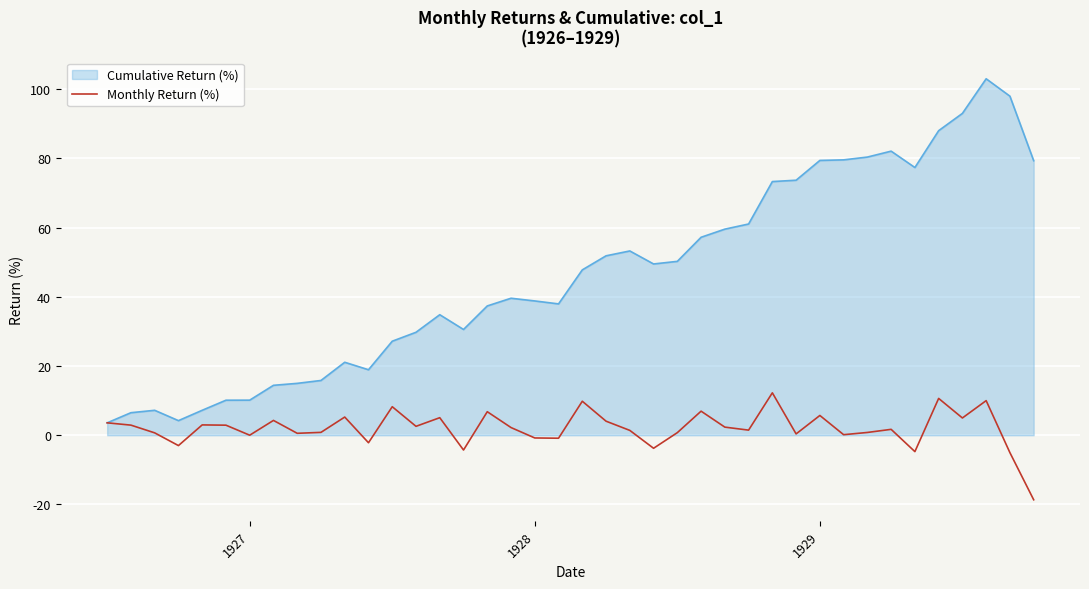

List the series in order of their peak value, highest first.

Cumulative Return (%), Monthly Return (%)